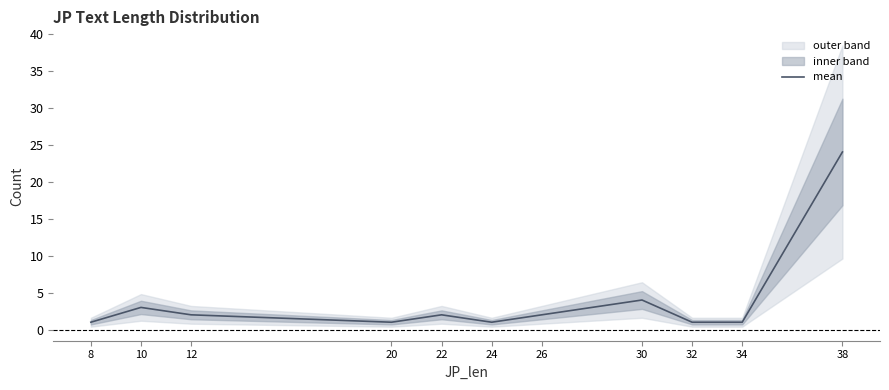

Is it true that the value at 8 is 2?

False